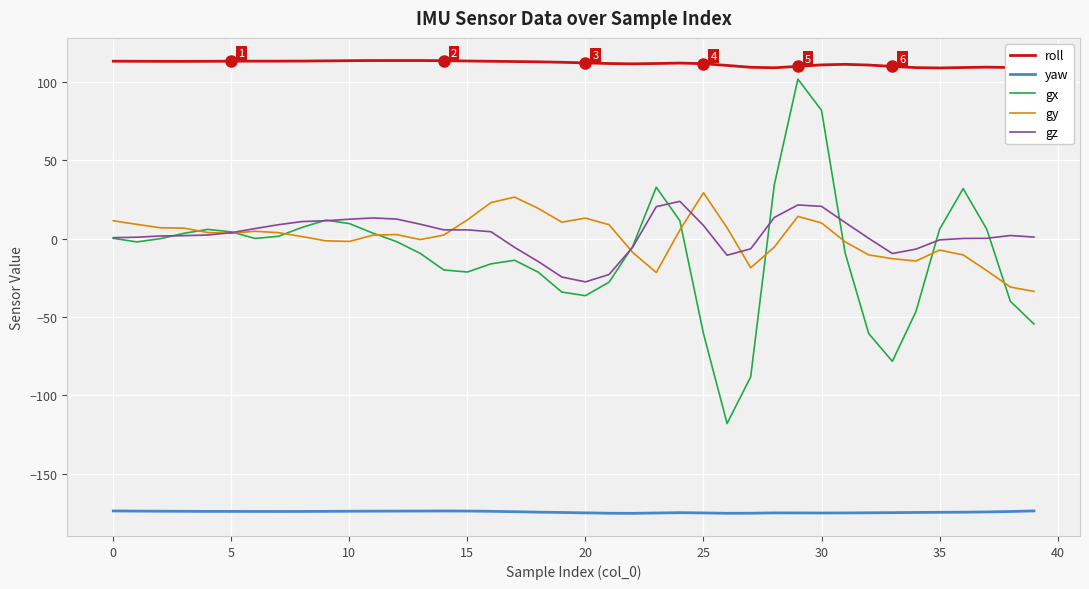

What are all the series names shown in the legend?

roll, yaw, gx, gy, gz